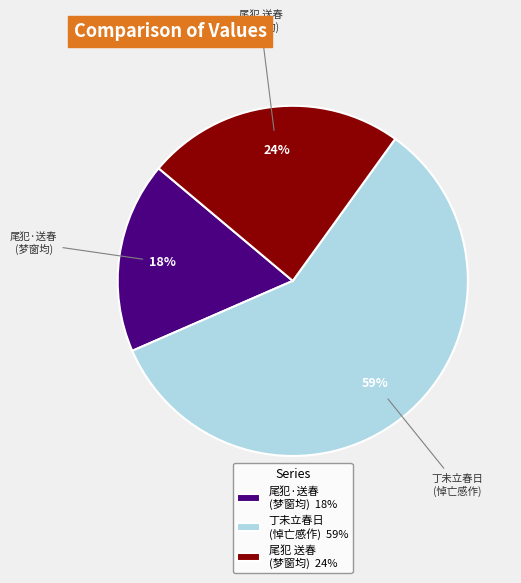

The 尾犯 送春 (梦窗均) slice represents 30% of the pie. True or false?

False